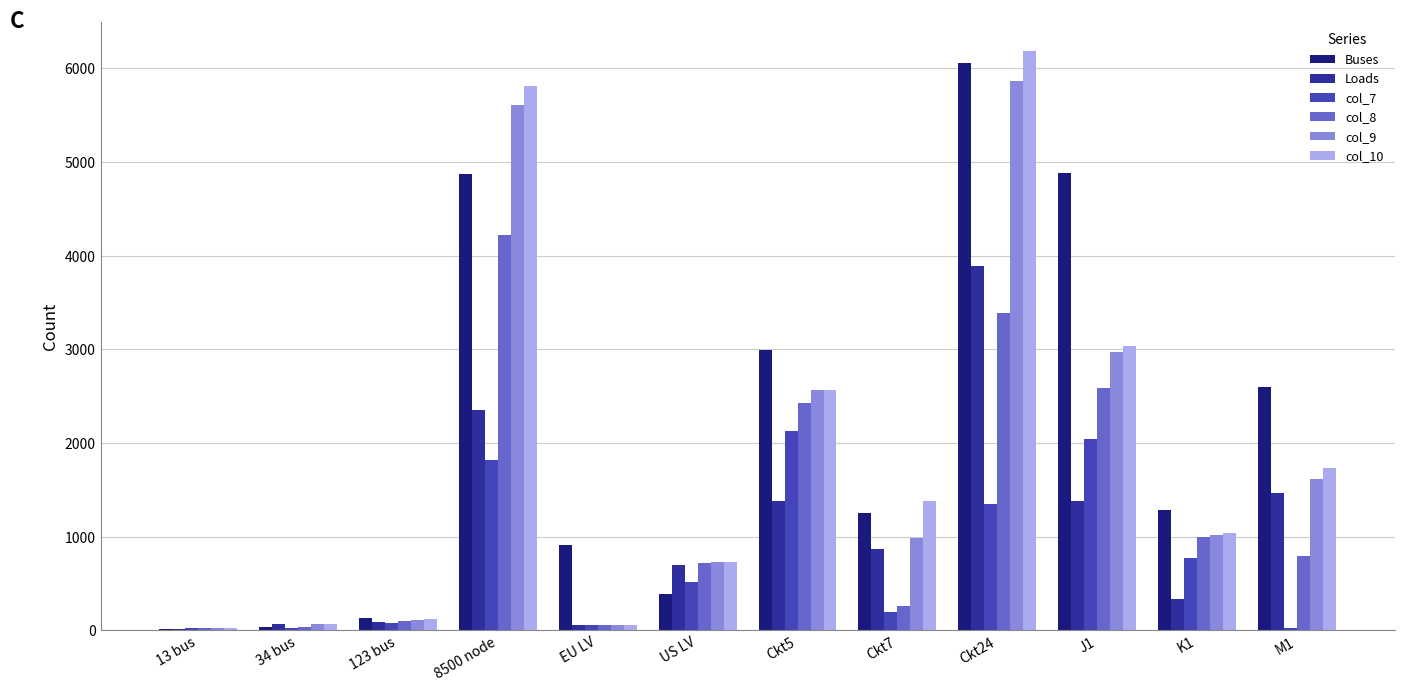

Which category has the highest value in the Buses series?

Ckt24